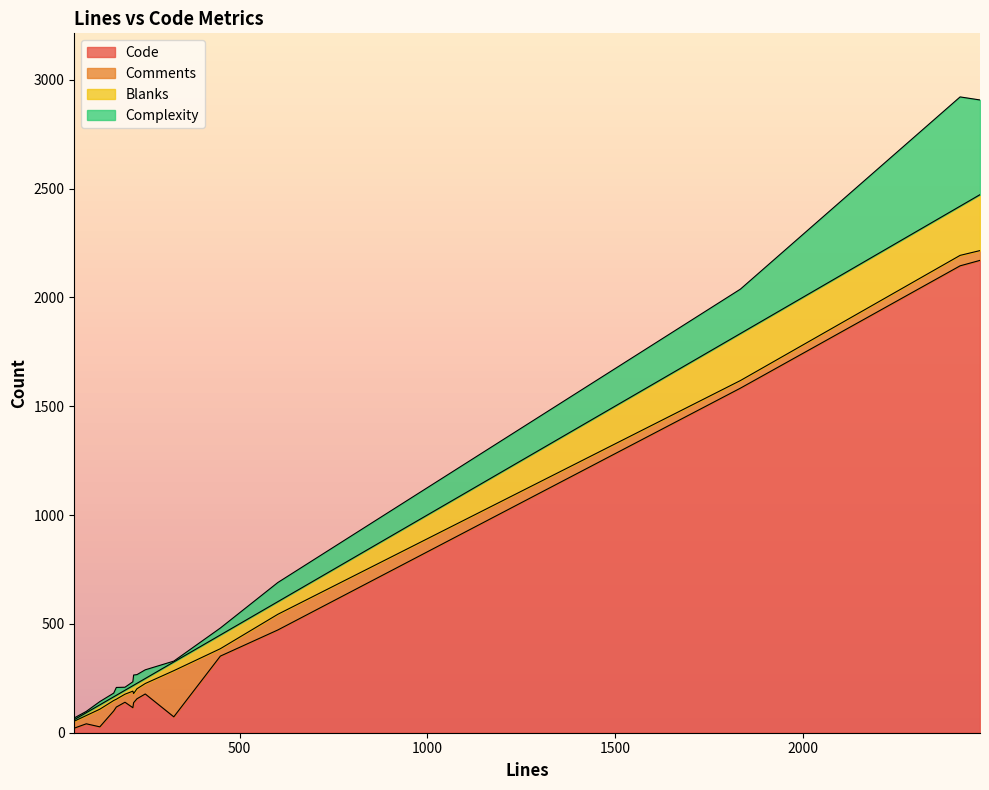

Reading right to left, list all the values displayed in this chart.

Code: 92=41	60=21	60=21	60=21	60=21	602=472	249=178	249=178	195=140	165=100	128=27	218=138	216=115	227=156	325=73	2419=2145	172=118	2472=2170	1834=1583	449=352
Comments: 92=38	60=32	60=32	60=32	60=32	602=72	249=48	249=48	195=37	165=48	128=81	218=42	216=76	227=46	325=212	2419=48	172=36	2472=45	1834=35	449=34
Blanks: 92=13	60=7	60=7	60=7	60=7	602=58	249=23	249=23	195=18	165=17	128=20	218=38	216=25	227=25	325=40	2419=226	172=18	2472=257	1834=216	449=63
Complexity: 92=6	60=8	60=8	60=8	60=8	602=88	249=40	249=40	195=14	165=17	128=15	218=47	216=18	227=40	325=4	2419=502	172=36	2472=435	1834=204	449=32